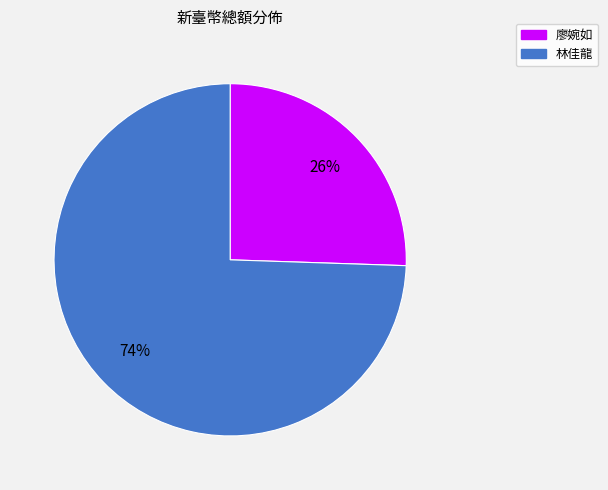

Which slice is the largest?

林佳龍